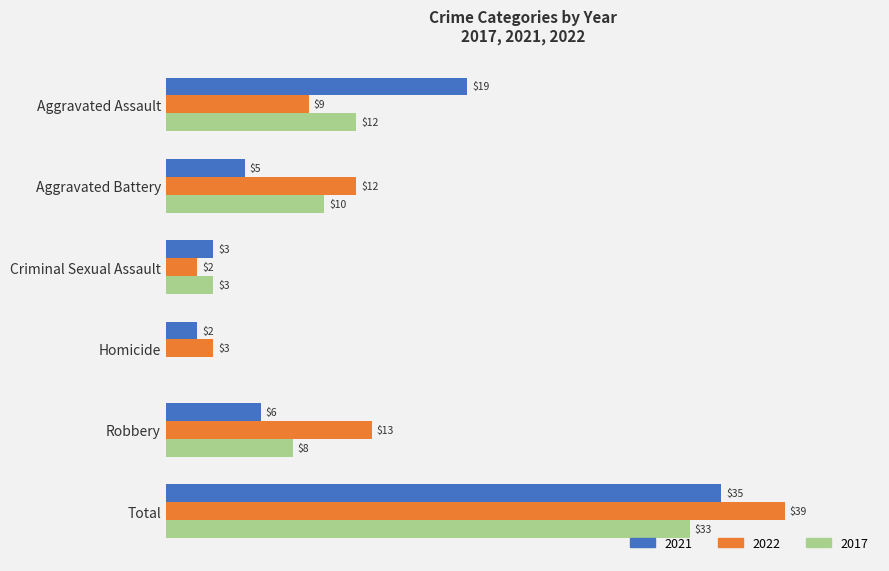

Where is 2022 nearest to the value 20?

Robbery